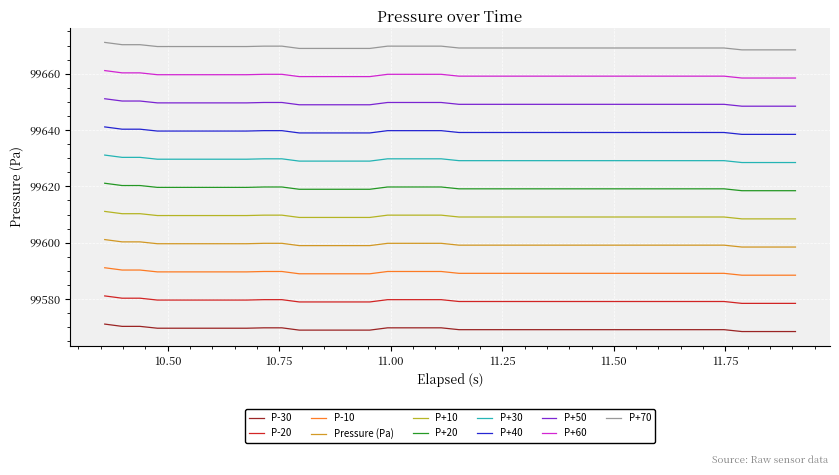

True or false: P+50 and P-30 cross at least once.

False